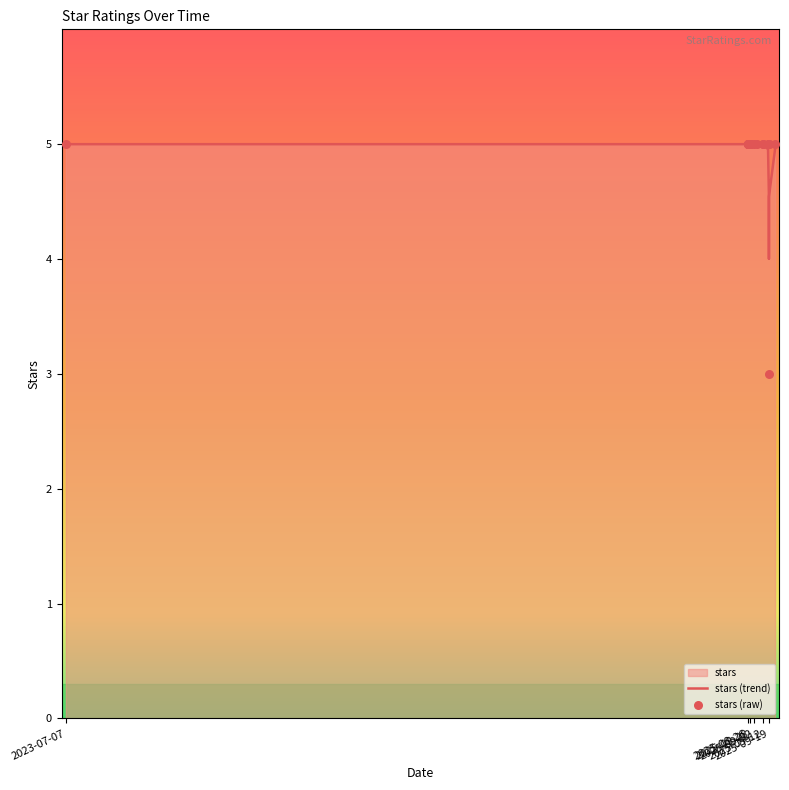

Is the value of stars (trend) at 2025-09-12 greater than the value of stars (raw) at 2025-08-28?

Yes